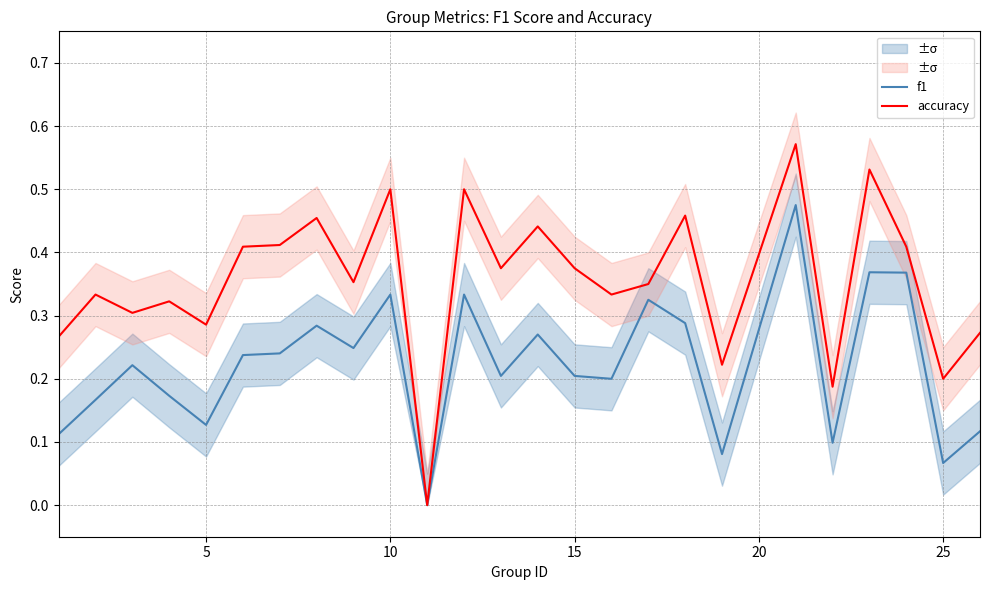

Does the chart display data point markers on the line(s)?

No